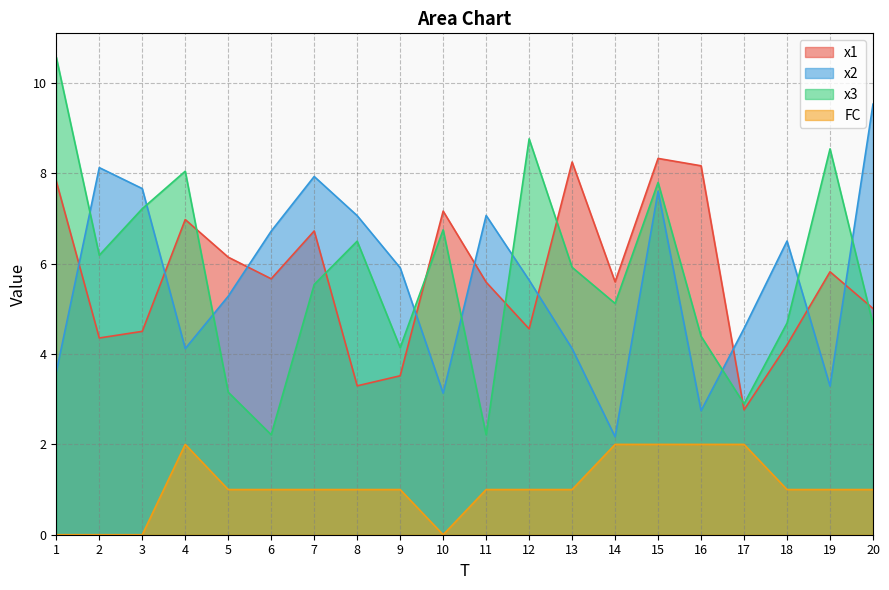

In x2, how many points are lower than both neighbors (excluding endpoints)?

5